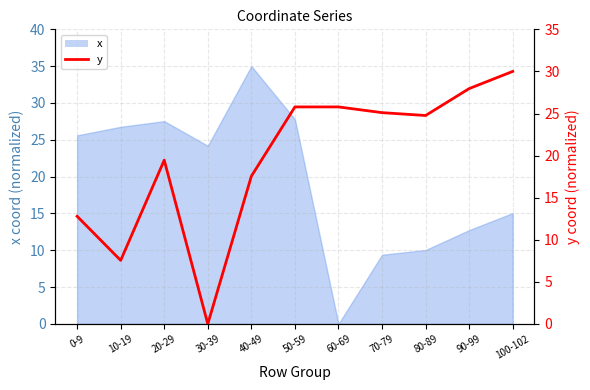

What position from the left is 10-19?

2